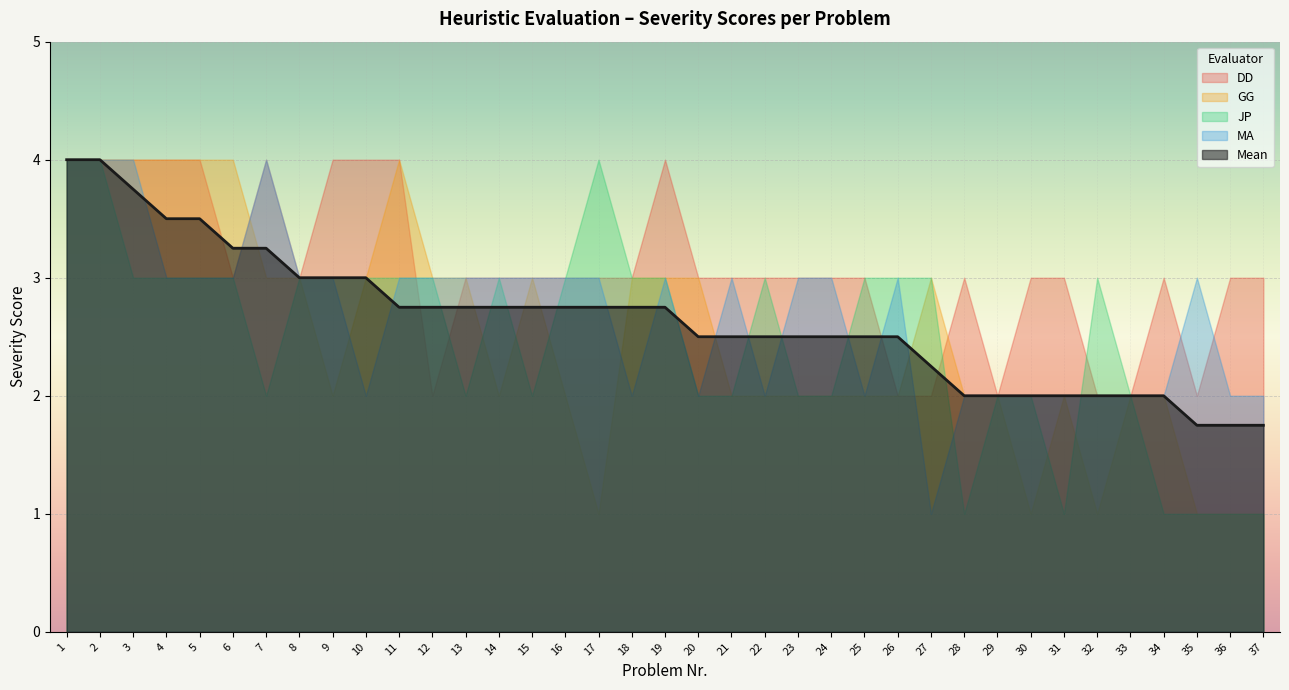

At which label does DD first exceed 3?

1